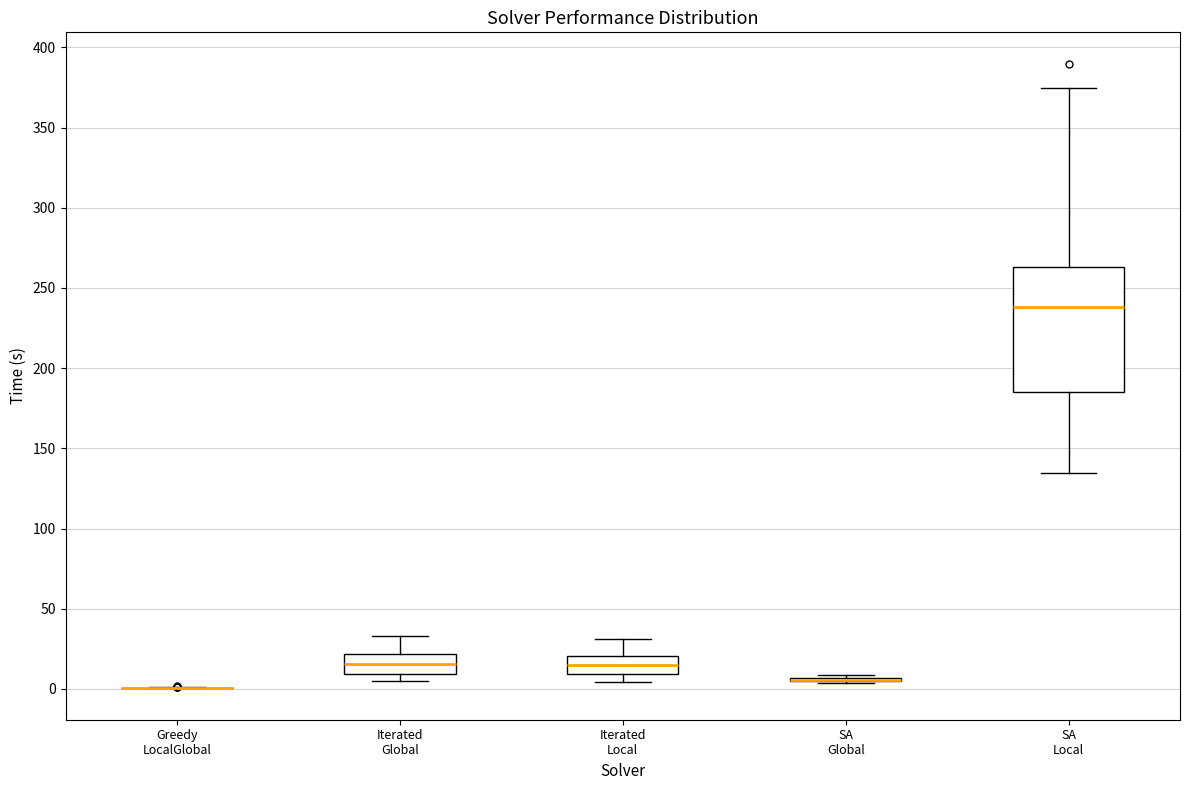

Reading left to right, read every box against the y-axis: the position of its median line, the range the box covers, and the ends of its whiskers. The values are not printed on the chart, so give them approximately, as read against the axis.

Greedy LocalGlobal: box collapsed to a line at 0, whiskers 0 to 0
Iterated Global: median 15, box 10 to 20, whiskers 5 to 35
Iterated Local: median 15, box 10 to 20, whiskers 5 to 30
SA Global: box collapsed to a line at 5, whiskers 5 to 10
SA Local: median 240, box 185 to 265, whiskers 135 to 375